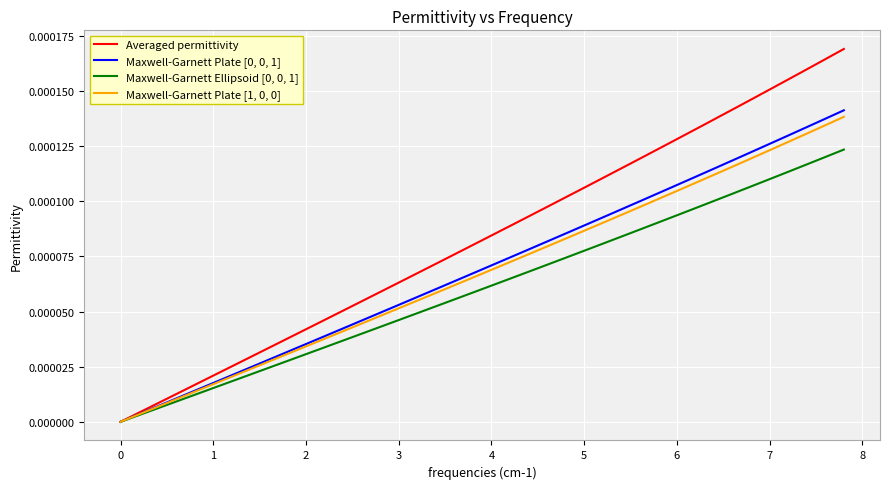

True or false: Maxwell-Garnett Plate [1, 0, 0] has more than 1 interior local peaks.

False